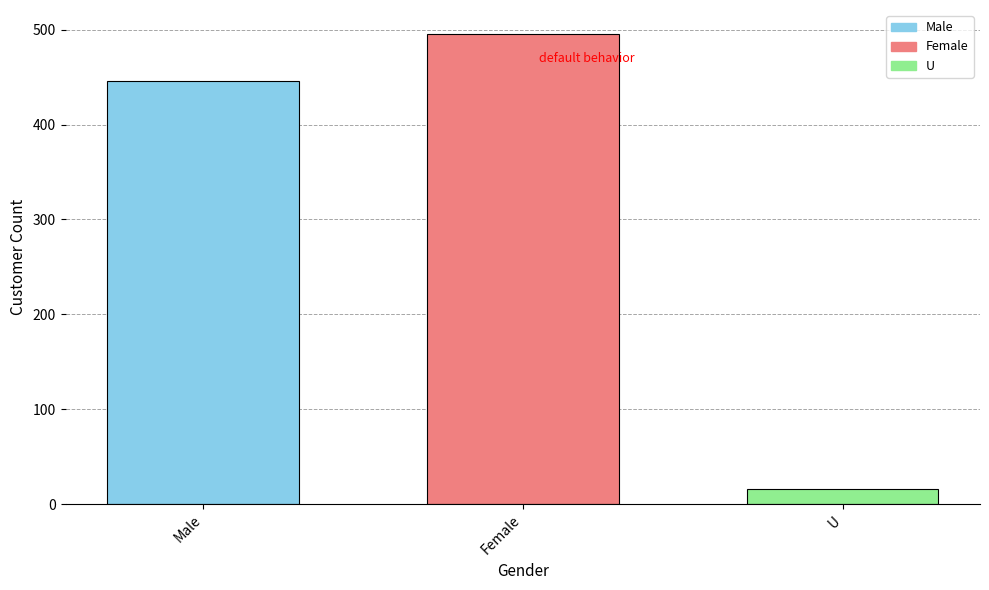

Reading left to right, what are all the values shown in this chart?

446	496	16